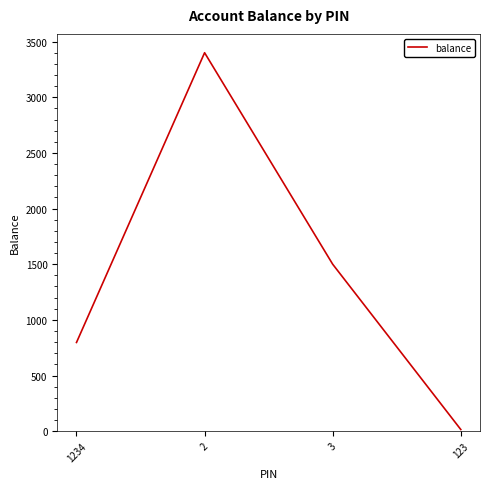

What is the maximum value shown in the chart?

3400